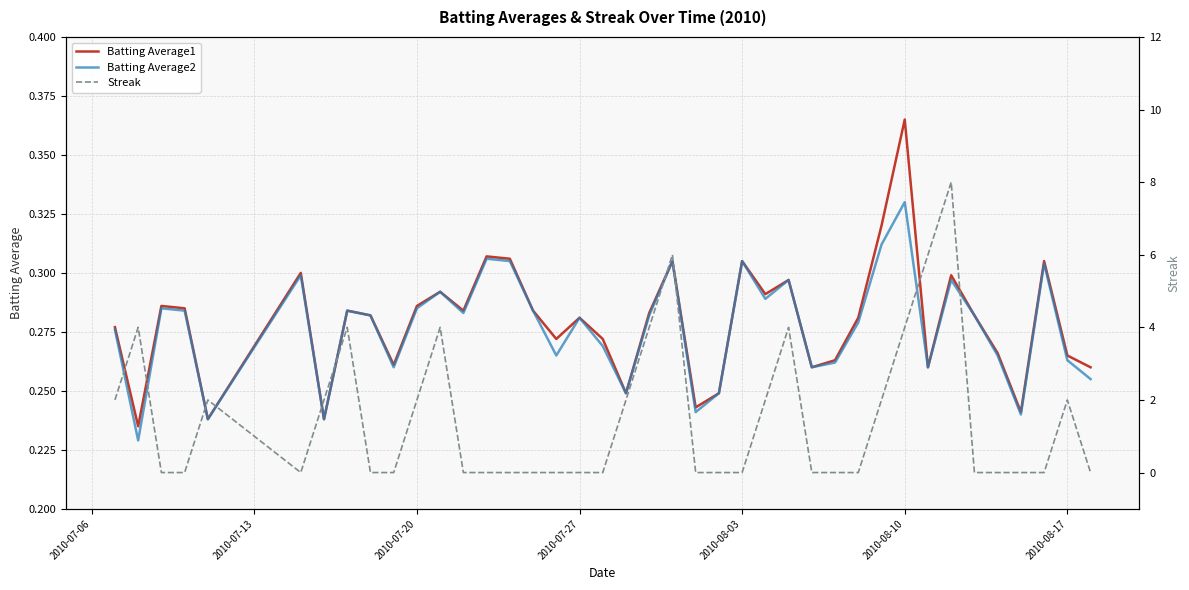

How many interior local peaks does the Batting Average1 series have?

12